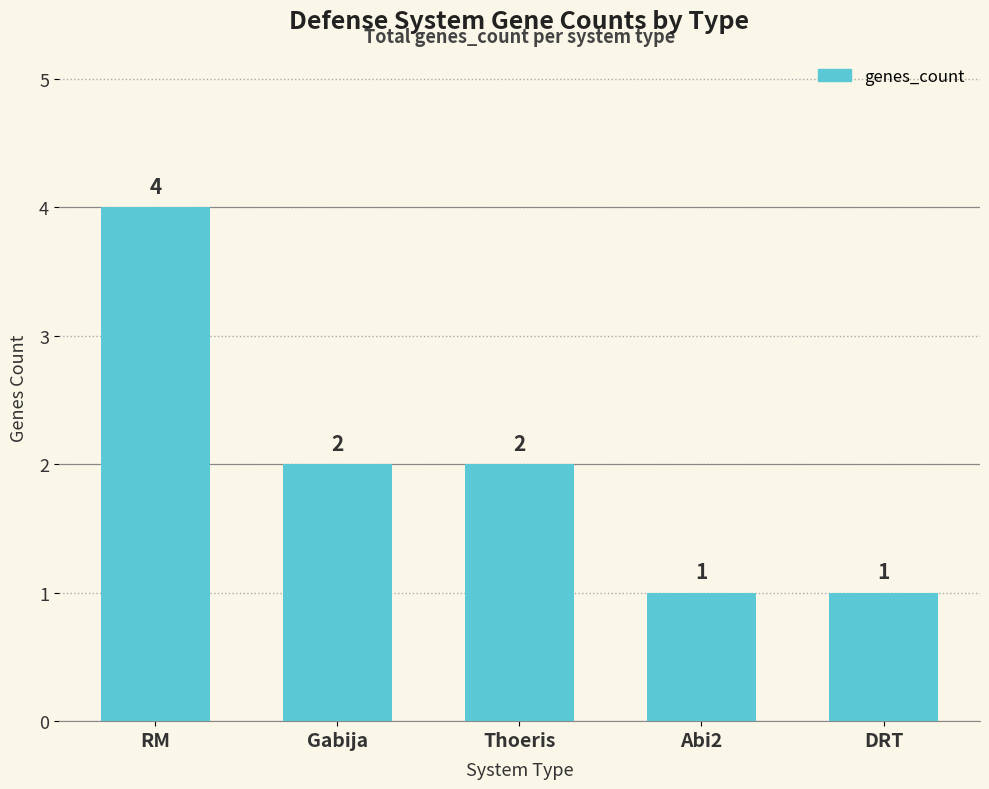

Are the bars horizontal?

No